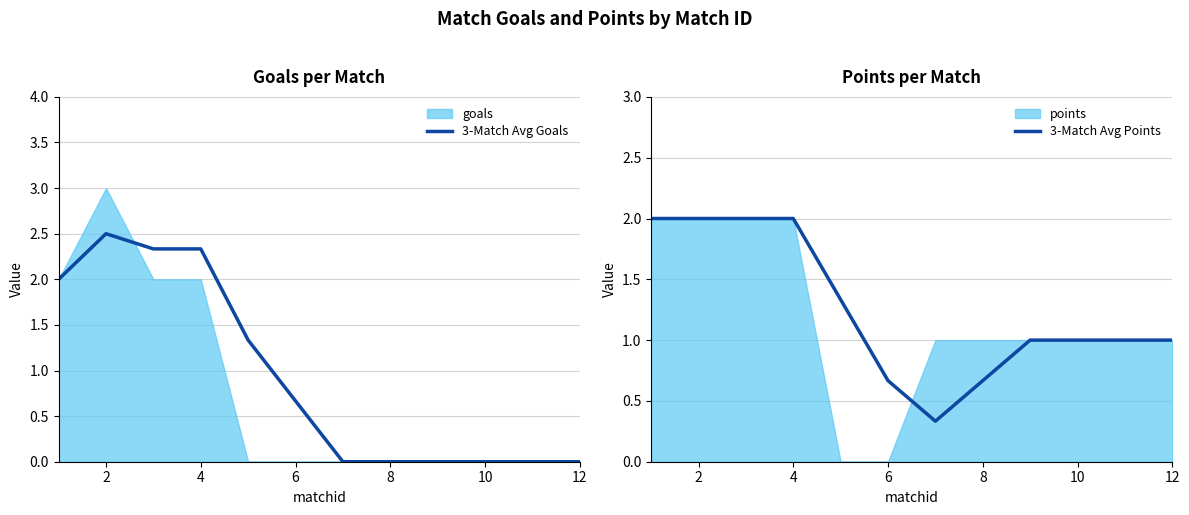

How many 3-Match Avg Points values are between 1 and 2?

9